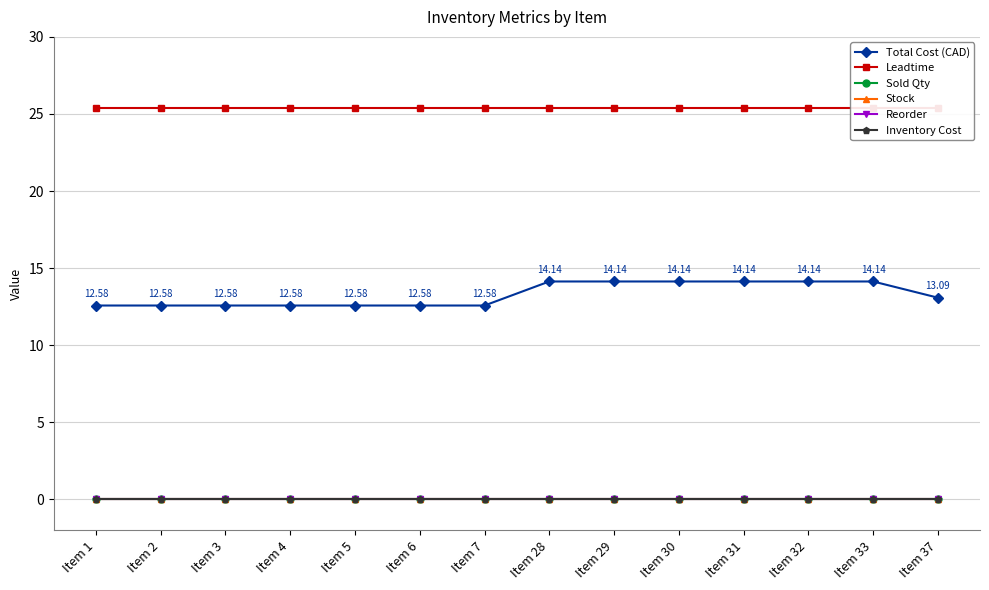

True or false: Inventory Cost and Sold Qty intersect in this chart.

False